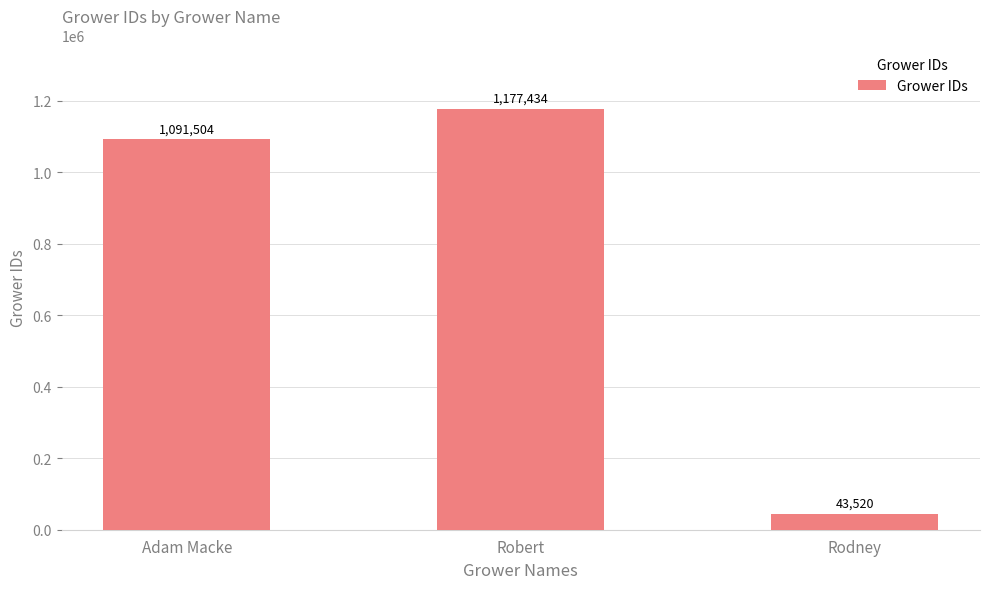

Rank the categories by value from lowest to highest.

Rodney, Adam Macke, Robert